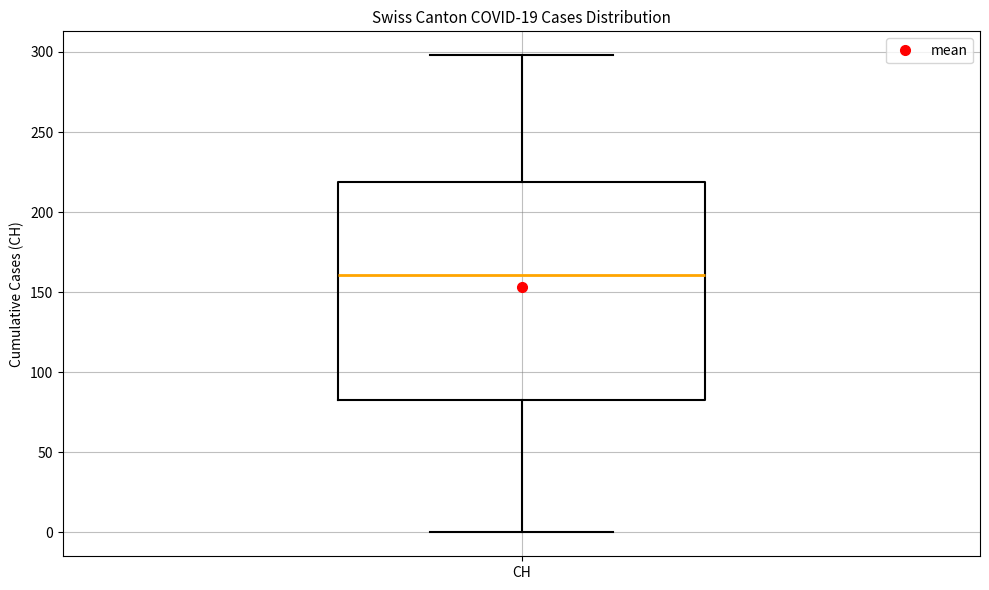

Transcribe this box plot: give where the median line is, the range the box spans, and where the two whiskers end, as read against the y-axis. The values are not printed on the chart, so give them approximately, as read against the axis.

median 160, box 85 to 220, whiskers 0 to 300